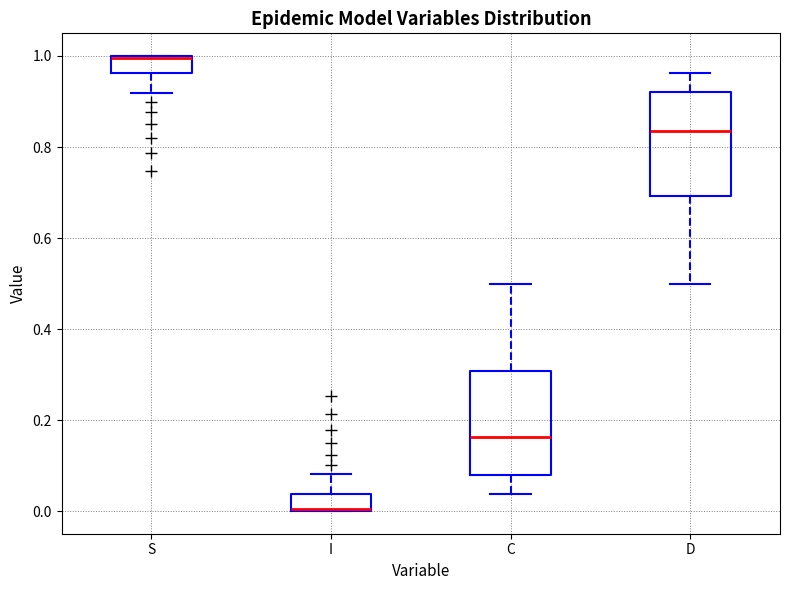

Reading left to right, transcribe this box plot: for each box, give where its median line is, the range the box spans, and where its two whiskers end, as read against the y-axis. The values are not printed on the chart, so give them approximately, as read against the axis.

S: median 1.00 (drawn on the box's upper edge), box 0.96 to 1.00, whiskers 0.92 to 1.00
I: median 0.00 (drawn on the box's lower edge), box 0.00 to 0.04, whiskers 0.00 to 0.08
C: median 0.16, box 0.08 to 0.30, whiskers 0.04 to 0.50
D: median 0.84, box 0.70 to 0.92, whiskers 0.50 to 0.96